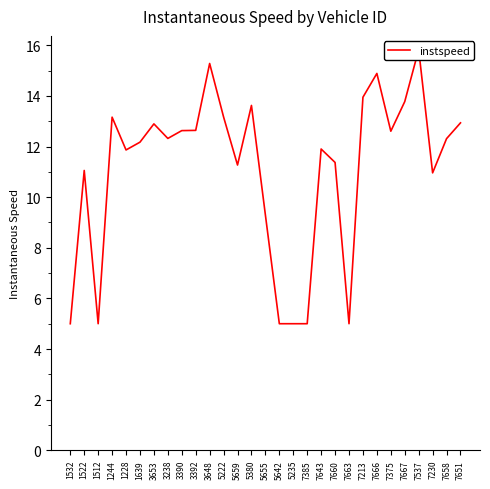

What is the change in value from 5655 to 7658?

+3.0